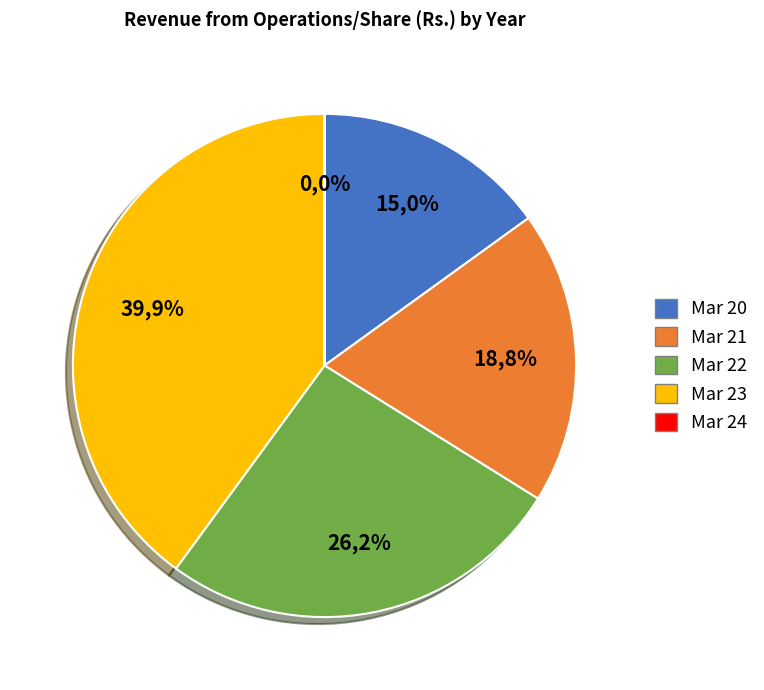

What percentage is the Mar 20 slice, to the nearest percent?

15%